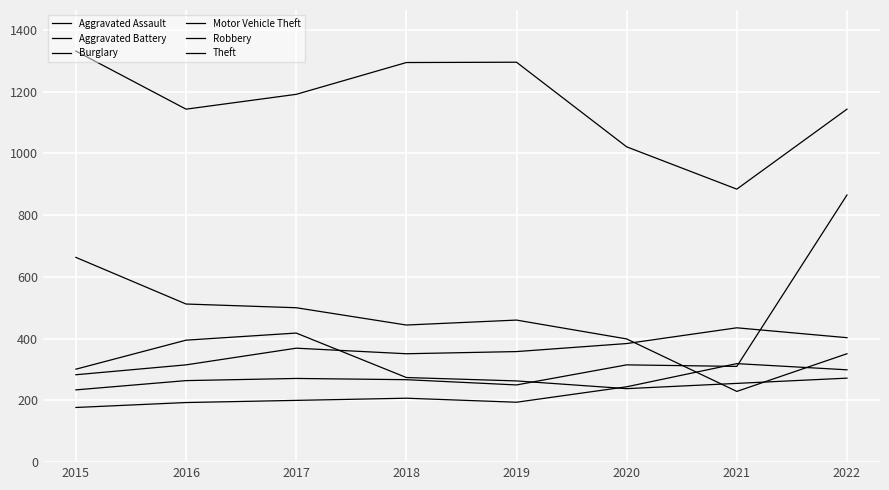

Is it true that Robbery equals 74 at 2022?

False